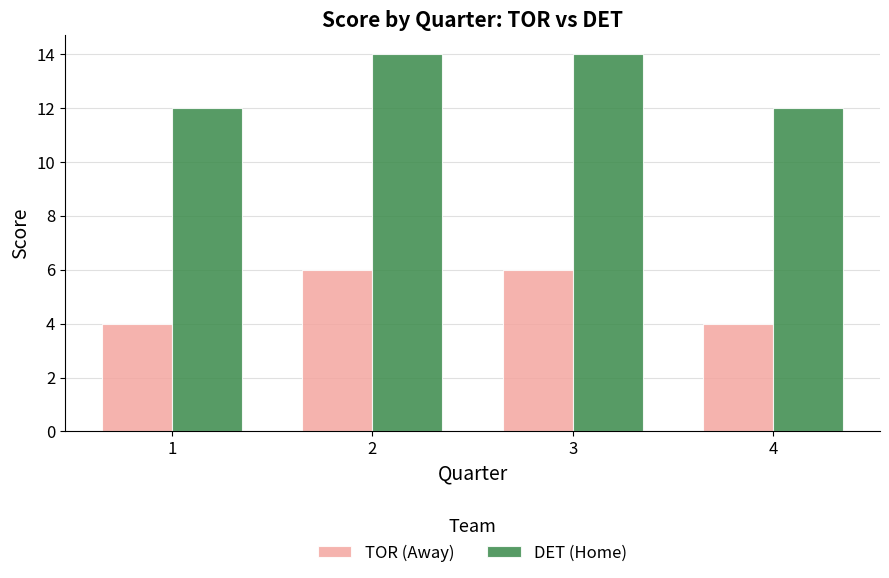

The TOR (Away) series shows 4 at 1. True or false?

True